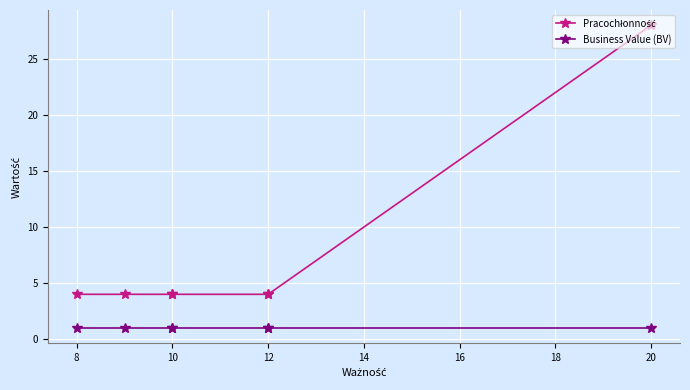

Which series has the largest range (max minus min)?

Pracochłonność